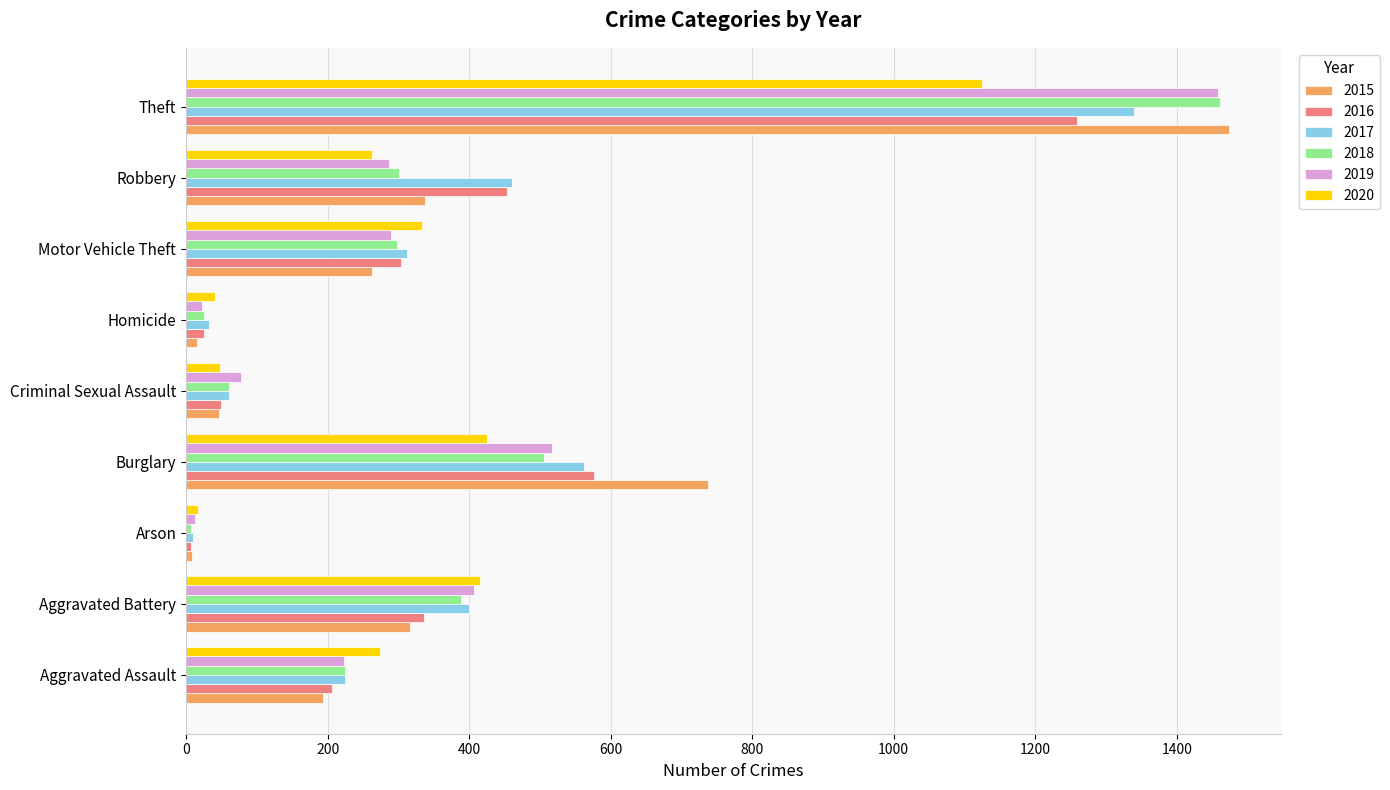

What is the sum of all 2017 values?

3401